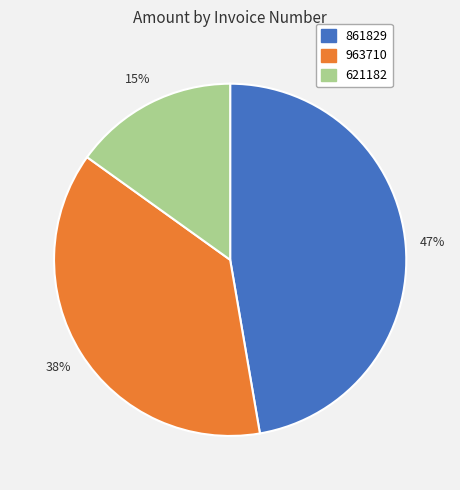

Is it true that 861829 is 47% of the pie?

True